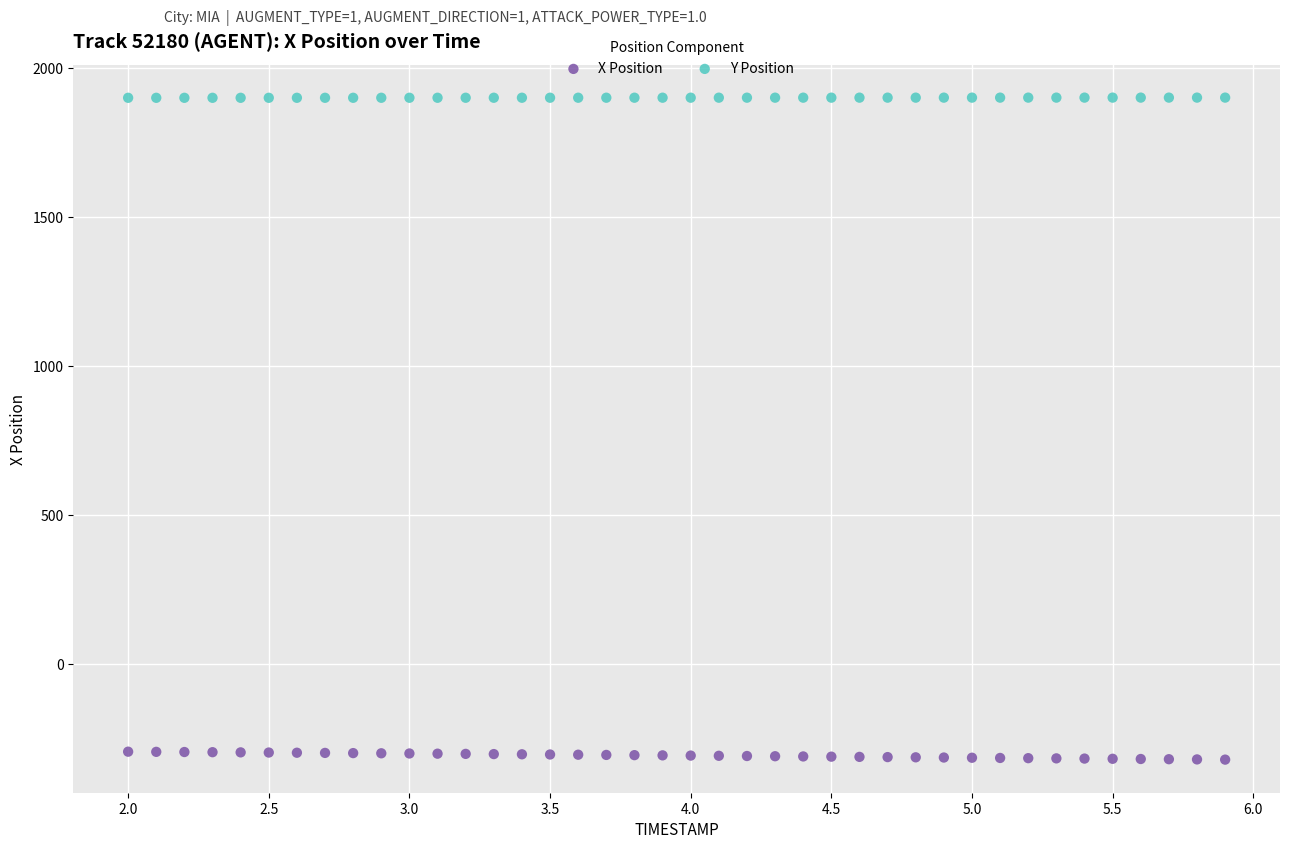

What is the X range (max minus min) for the scatter plot?

3.9